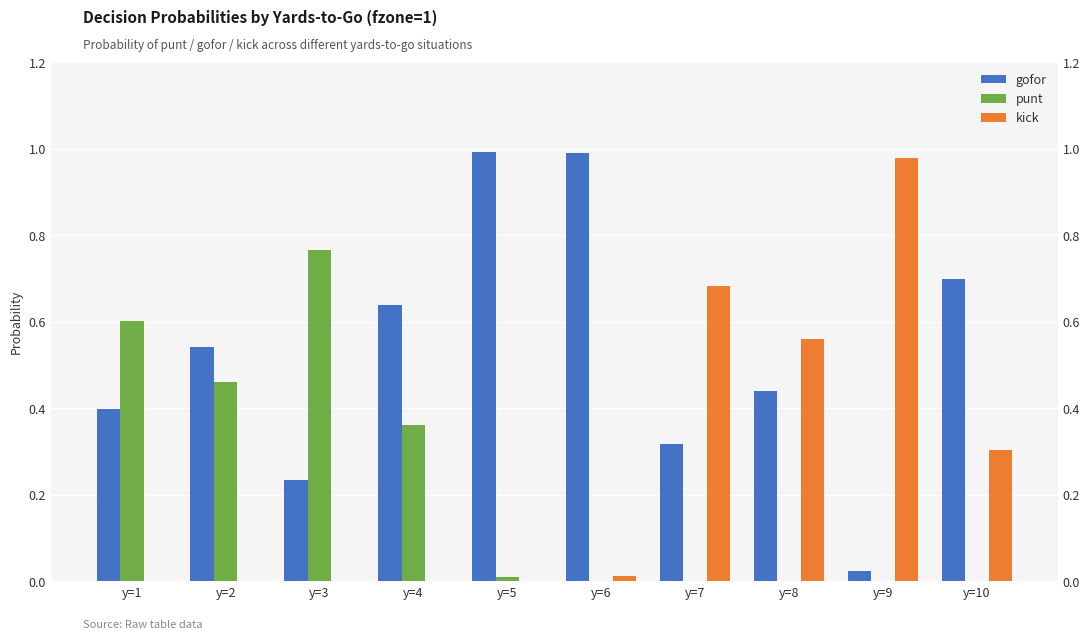

What is the difference between the kick values at y=10 and y=7?

0.4